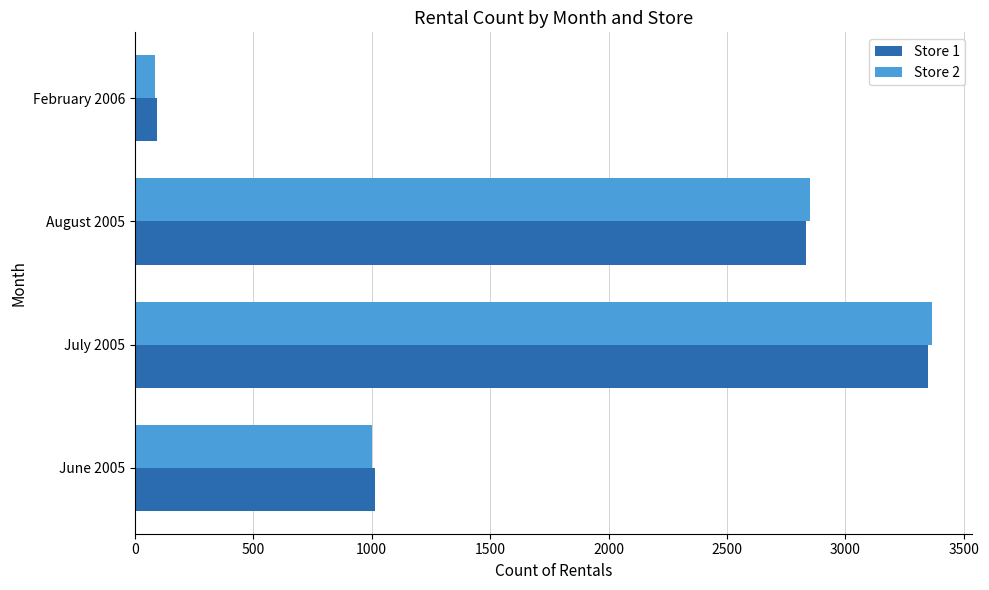

The value of Store 1 at July 2005 is 3347. True or false?

True